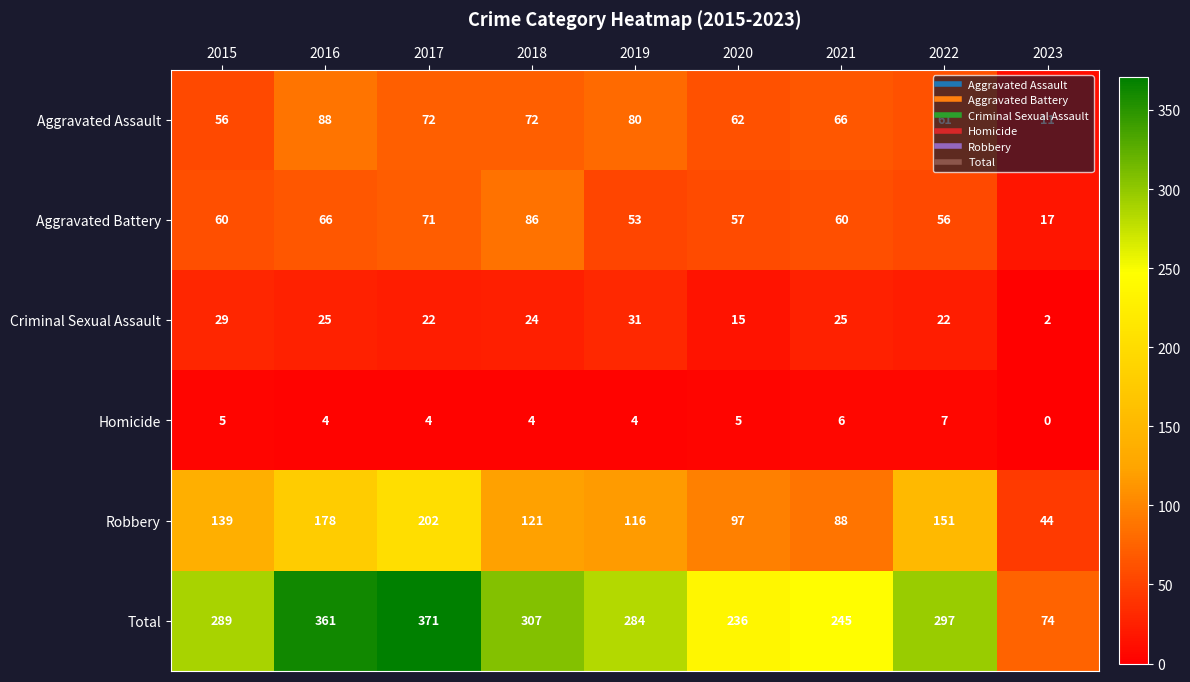

At how many categories does at least one series exceed 46?

9